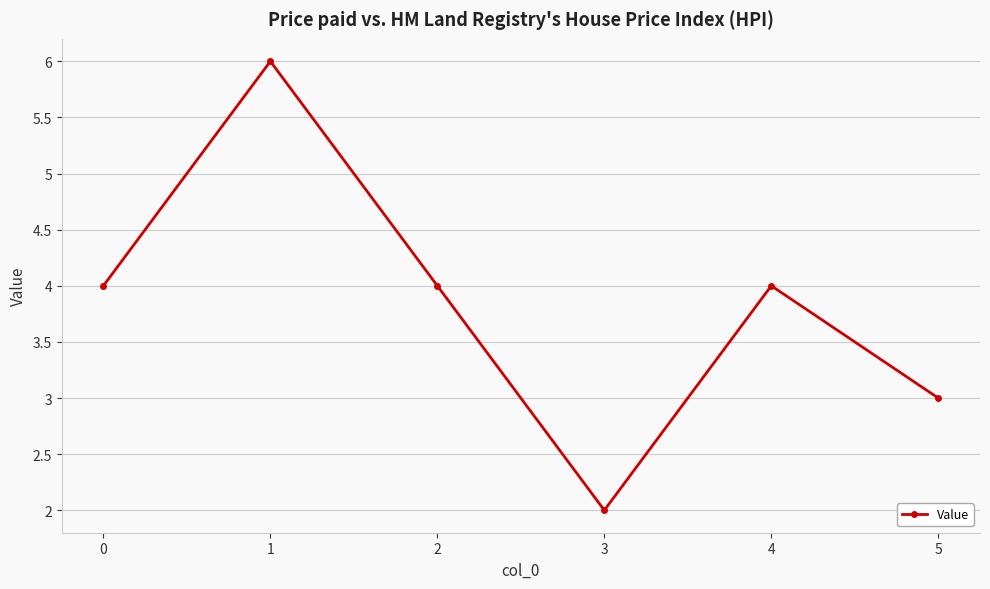

What is the approximate value at 0?

4